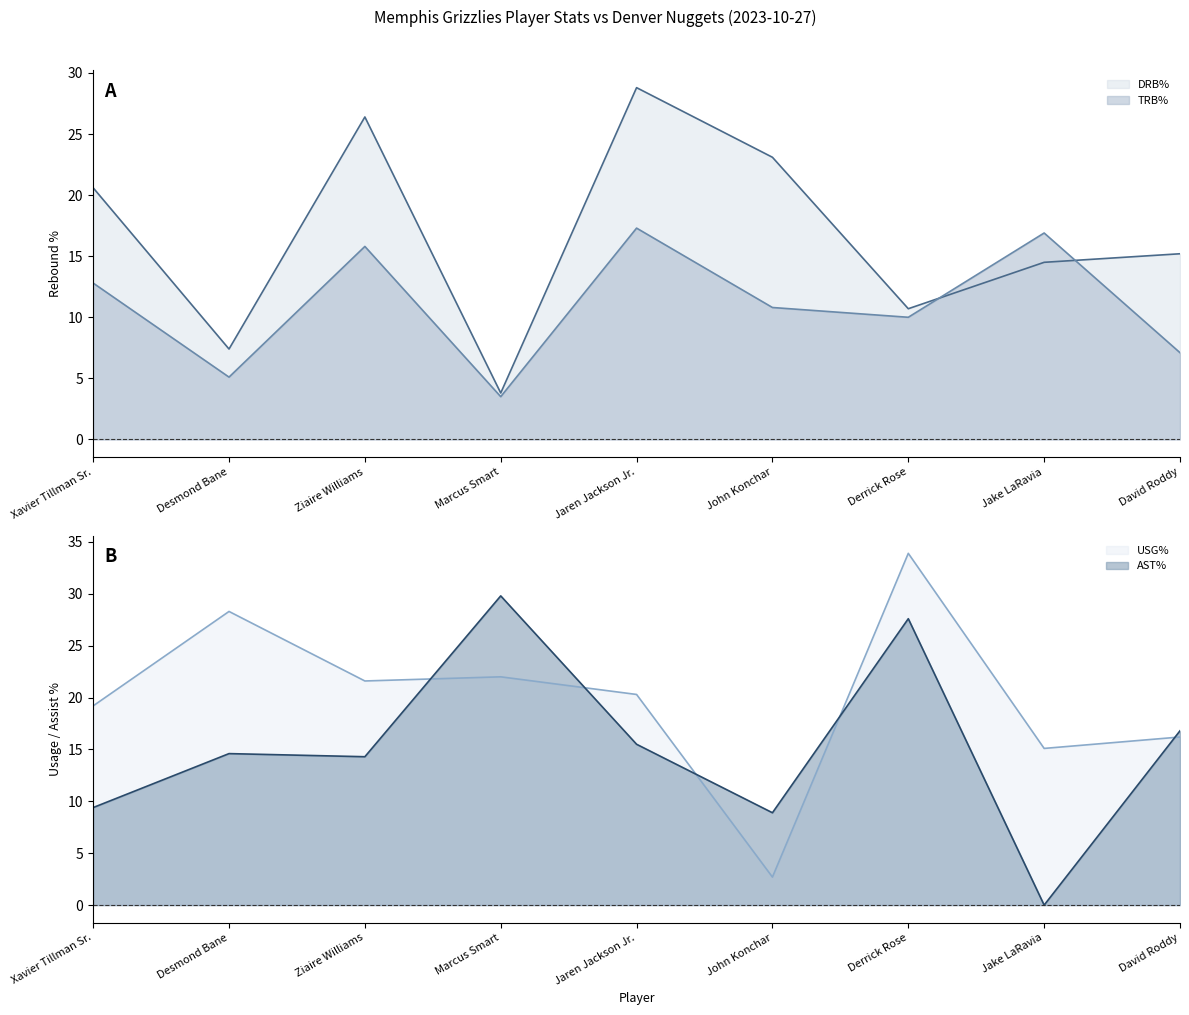

What is the label of the 9th point from the left?

David Roddy